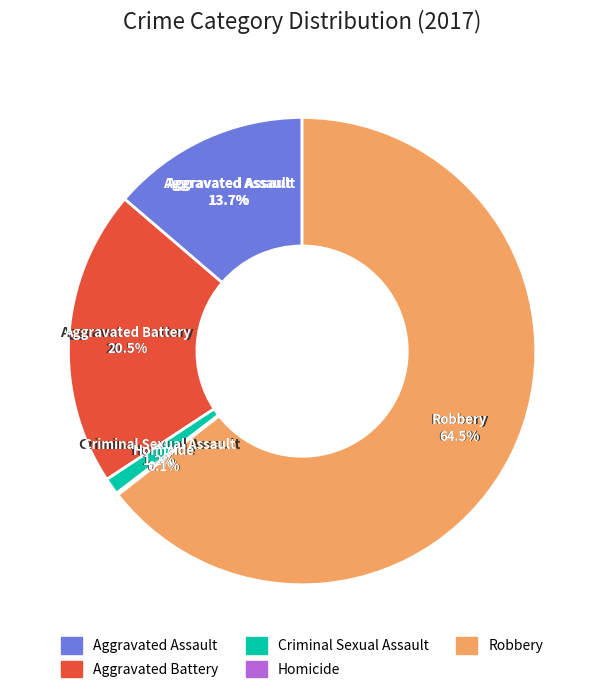

What portion of the pie excludes Robbery?

35.5%